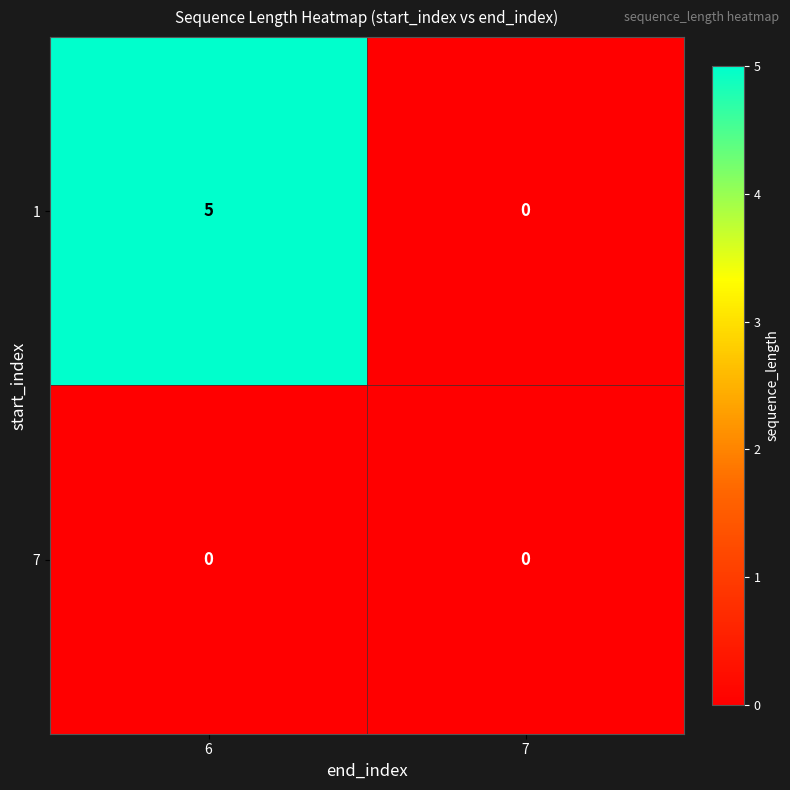

The 7 series shows 0 at 7. True or false?

True